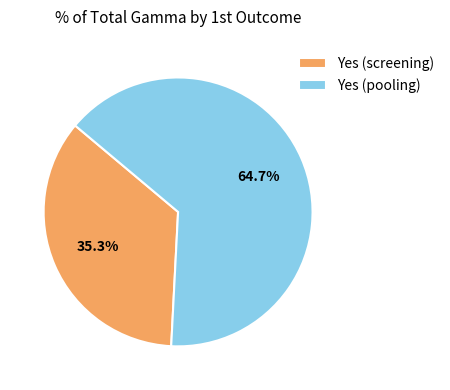

Is there any slice that represents more than half of the pie?

Yes